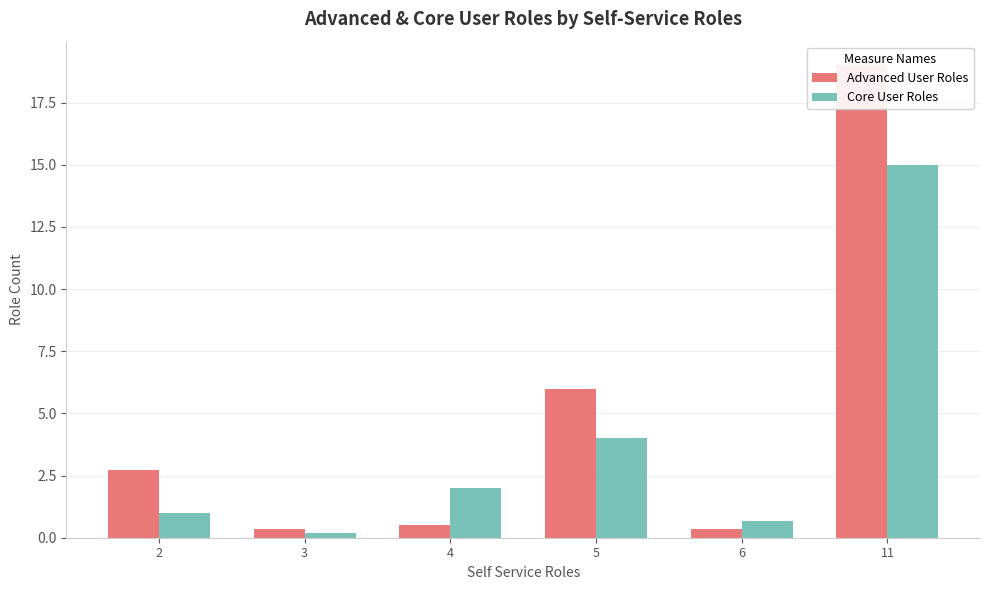

At which label is Advanced User Roles closest to 9?

5